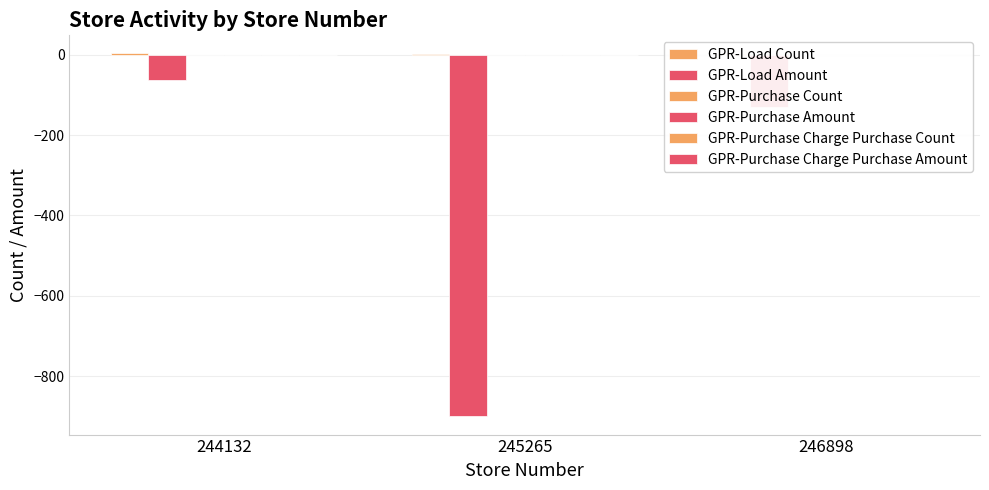

What is the minimum value shown in the chart?

-900